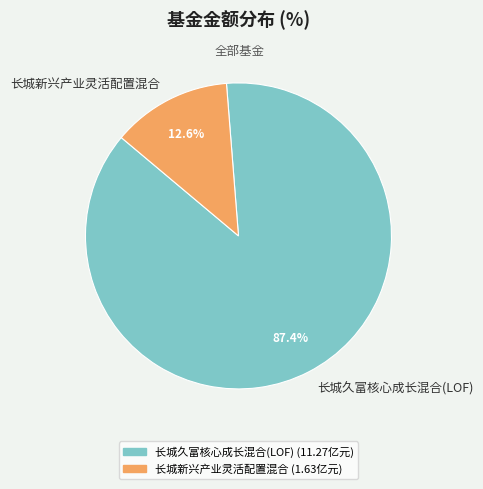

Between 长城新兴产业灵活配置混合 and 长城久富核心成长混合(LOF), which is larger?

长城久富核心成长混合(LOF)